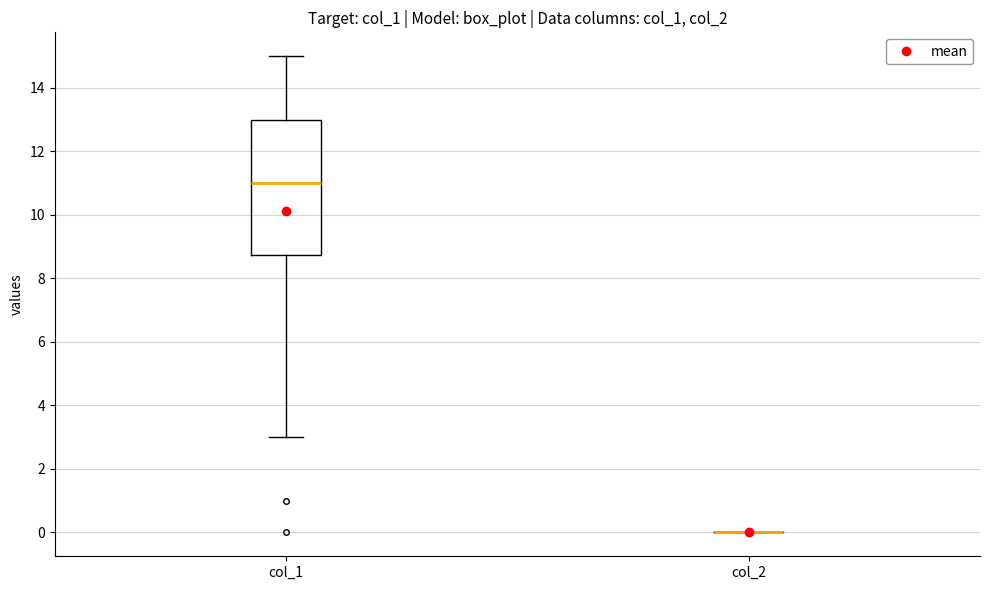

Reading left to right, read every box against the y-axis: the position of its median line, the range the box covers, and the ends of its whiskers. The values are not printed on the chart, so give them approximately, as read against the axis.

col_1: median 11.0, box 8.8 to 13.0, whiskers 3.0 to 15.0
col_2: box collapsed to a line at 0.0, whiskers 0.0 to 0.0